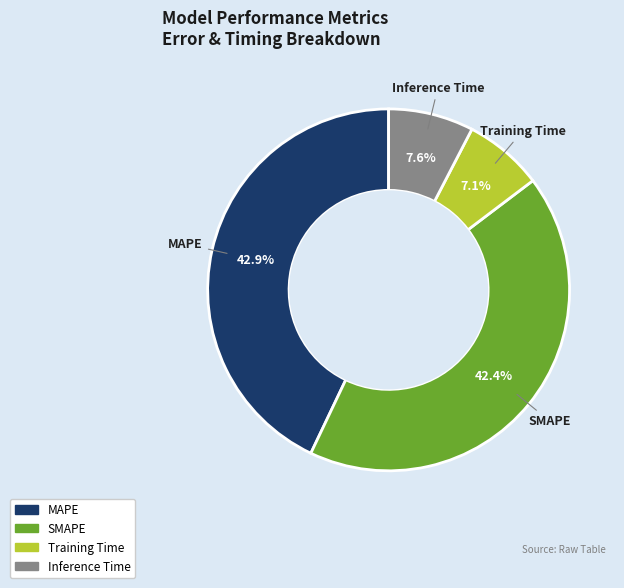

Approximately how many times larger is the value at Inference Time compared to SMAPE?

0.2